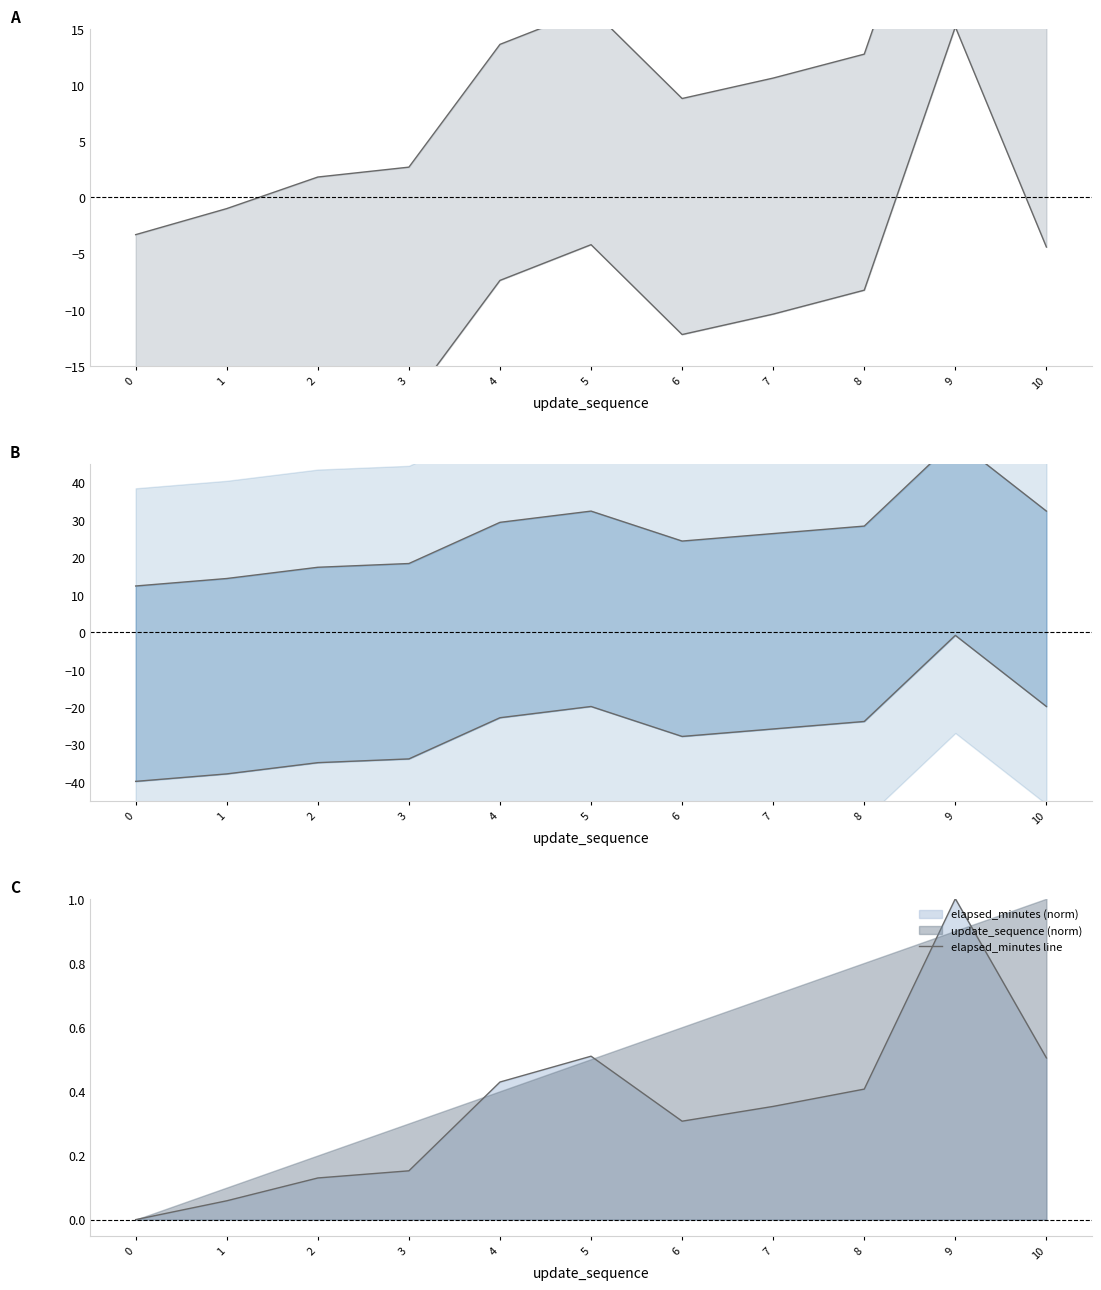

True or false: elapsed upper and elapsed lower cross at least once.

False